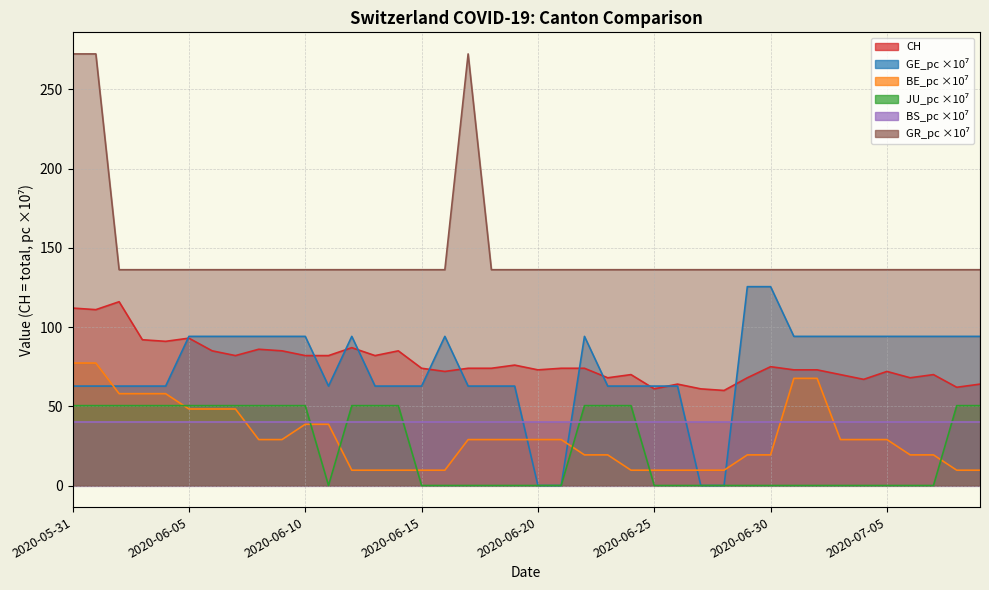

At how many categories does at least one series exceed 250?

3